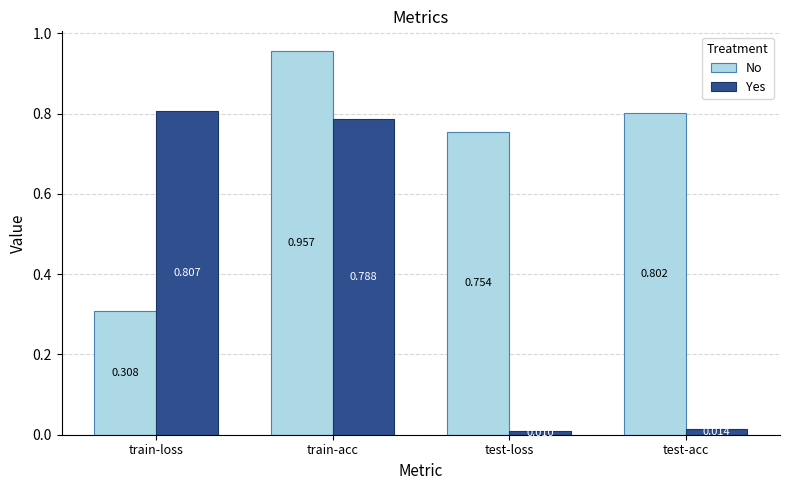

What is the label of the 1st bar from the right?

test-acc